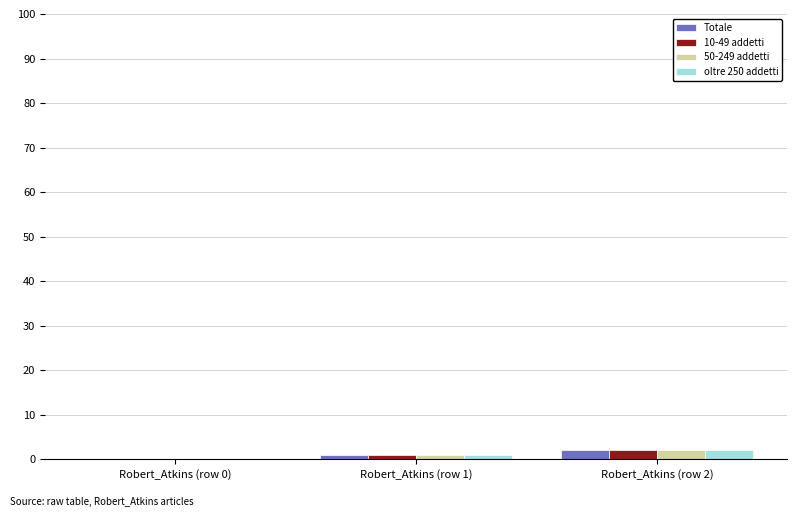

At which label is 10-49 addetti closest to 1?

Robert_Atkins (row 1)